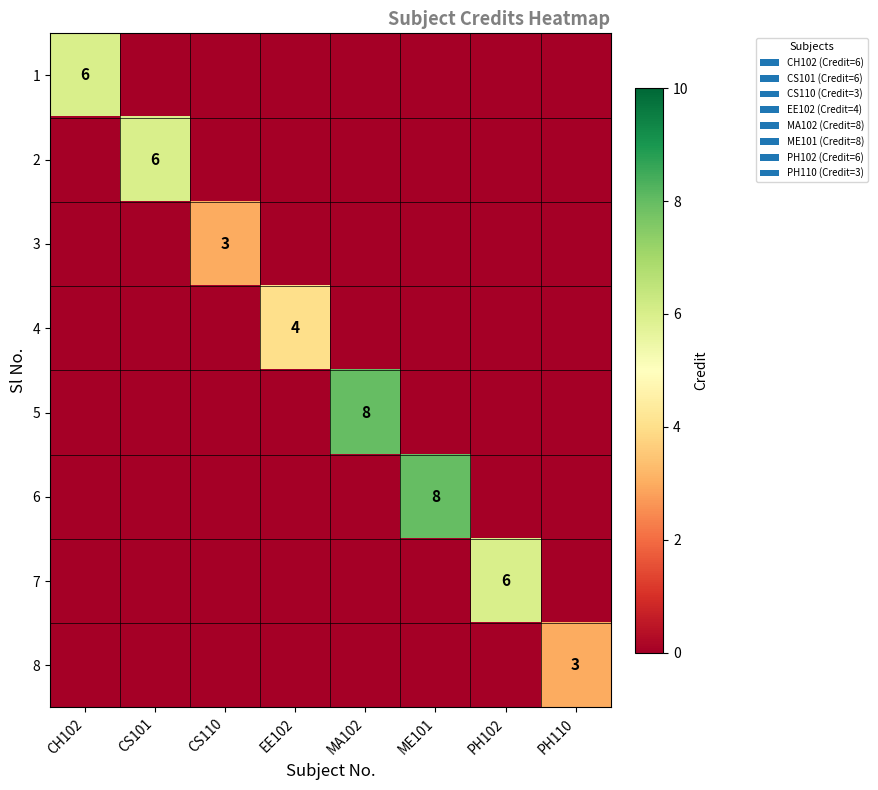

Is it true that 5 equals 3 at MA102?

False